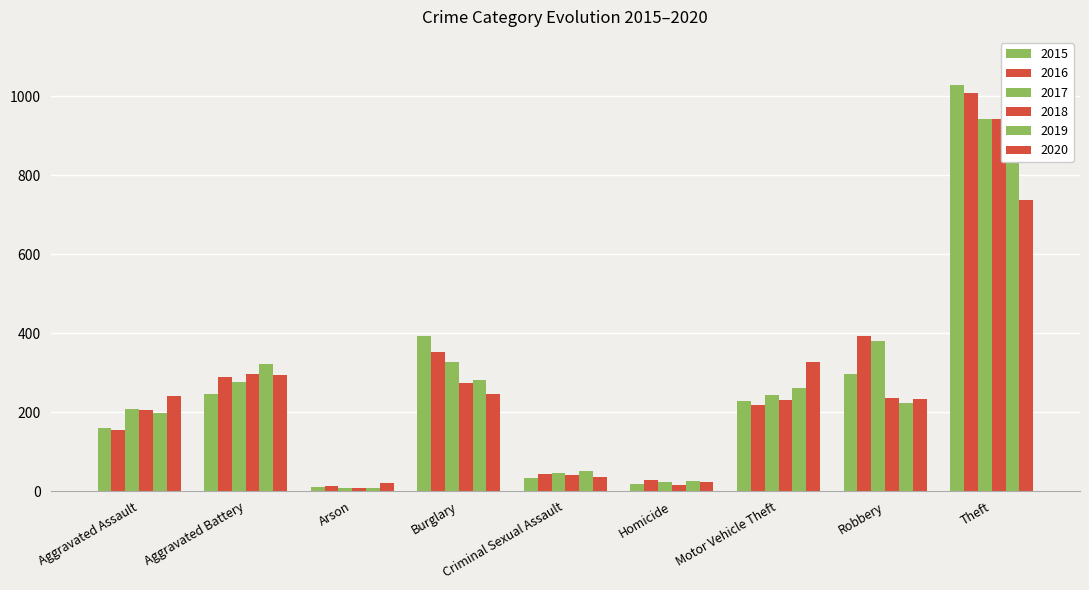

How many values in the 2017 series are below 243?

4